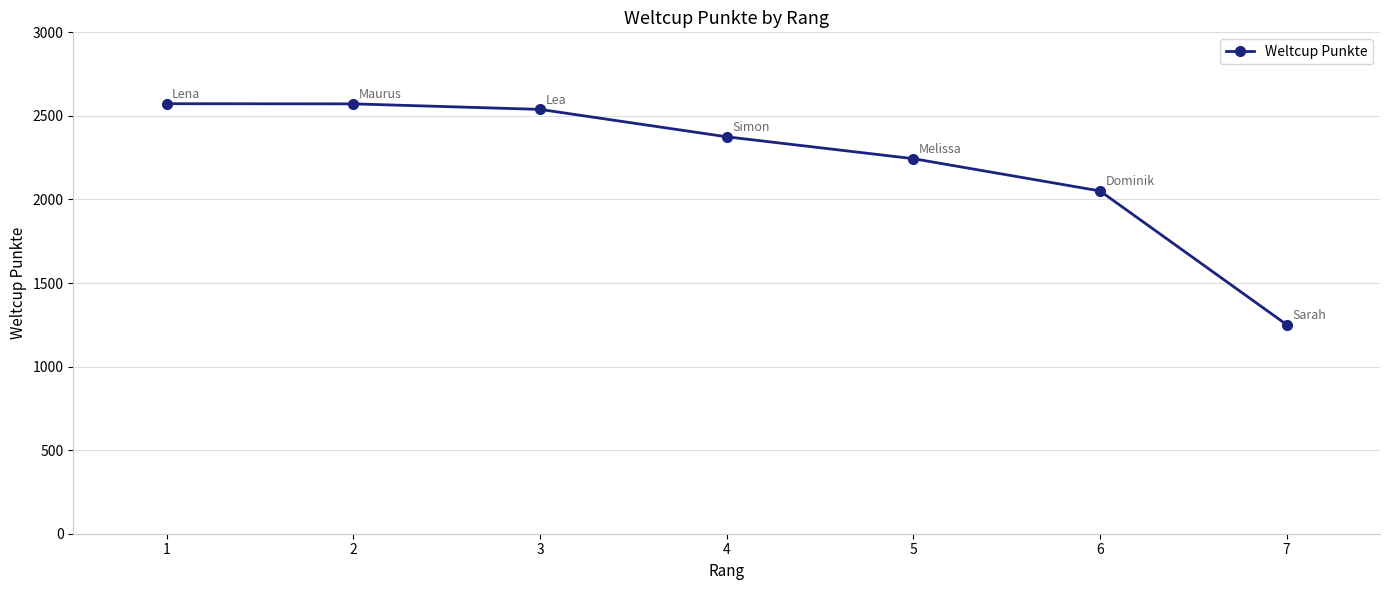

At which label is the value closest to 1912?

6